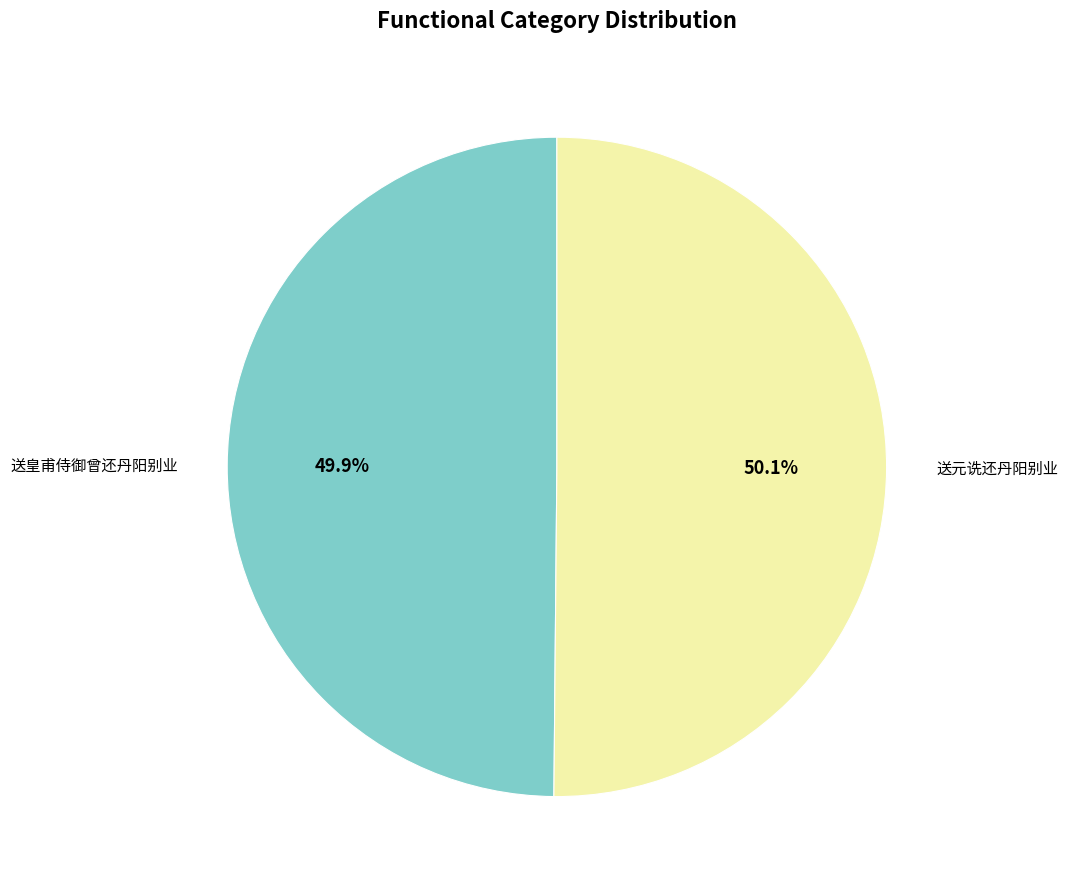

Is there a majority slice in this chart?

Yes